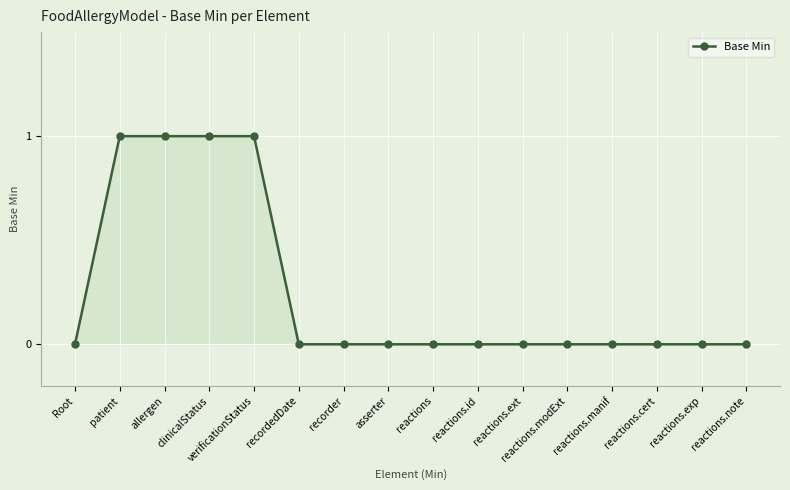

True or false: the data shows 0 at reactions.modExt.

True